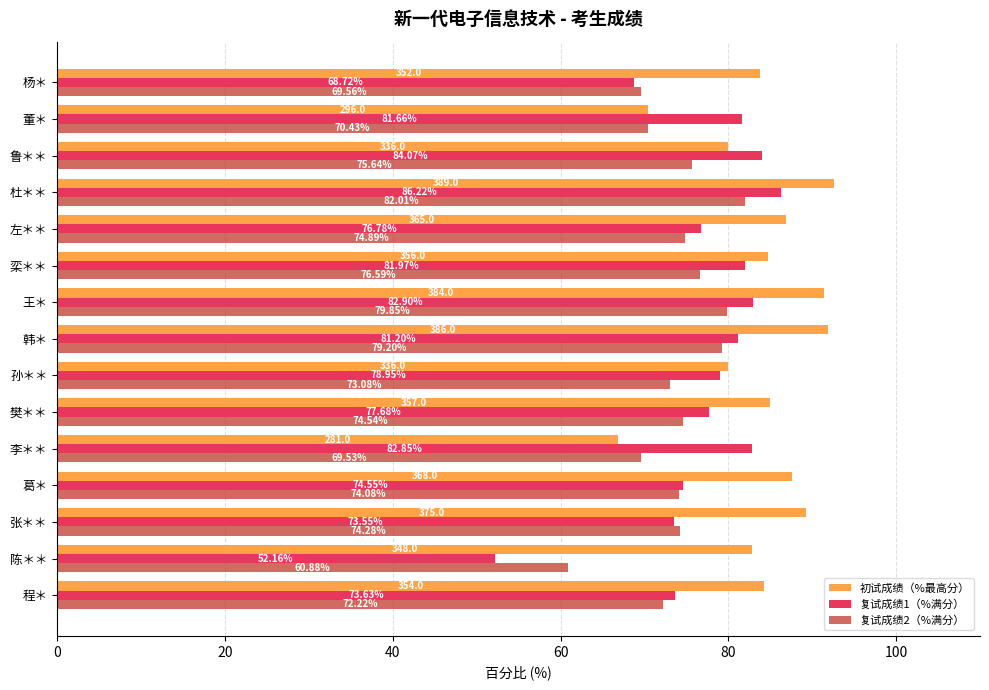

What is the sum of the 复试成绩1（%满分） values at 杨＊ and 张＊＊?

142.3